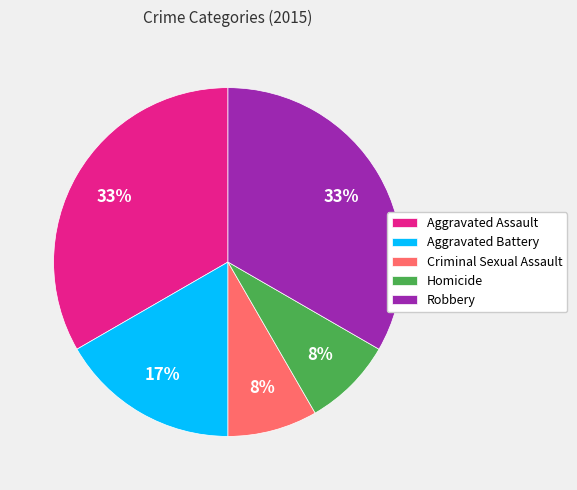

Is the sum of Aggravated Battery and Criminal Sexual Assault greater than half?

No